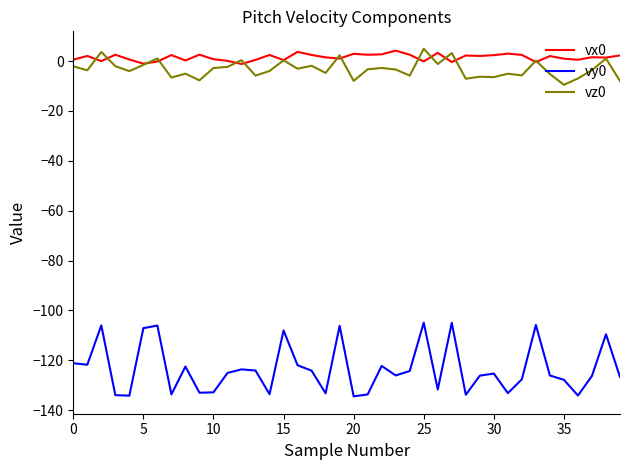

What is the maximum value shown in the chart?

4.9